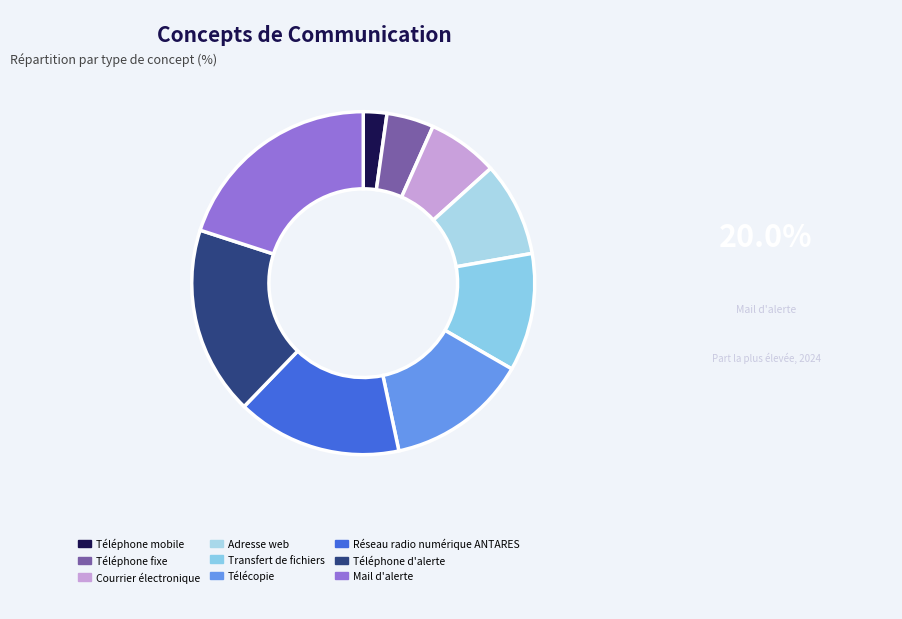

Which slice is the largest?

Mail d'alerte